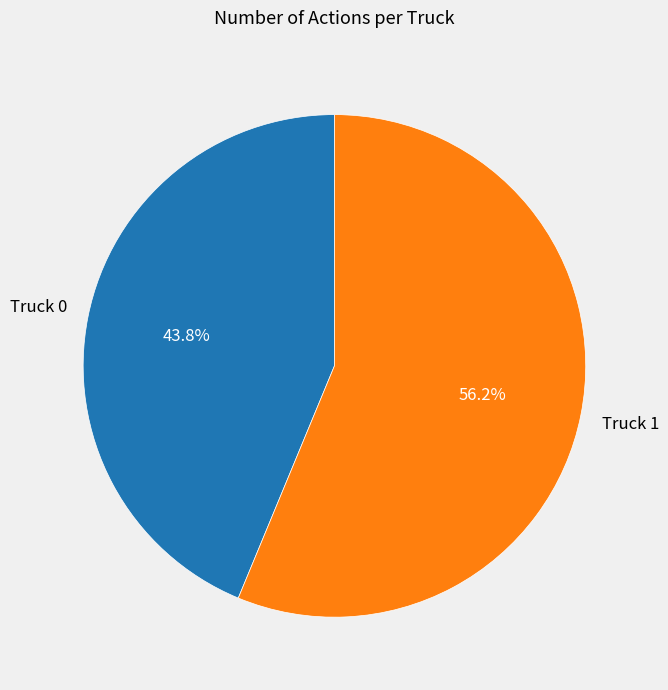

The Truck 1 slice represents 56% of the pie. True or false?

True